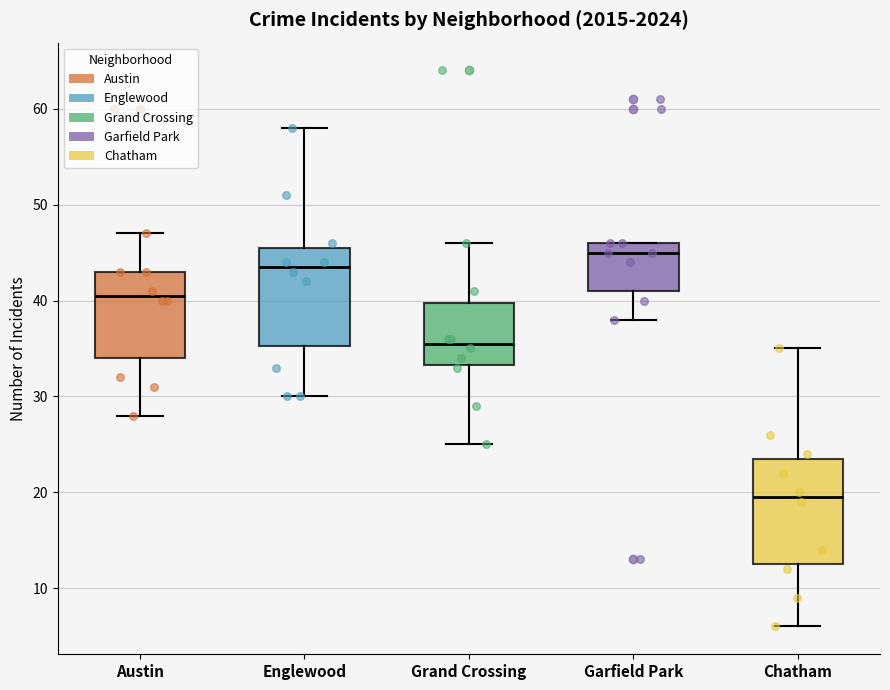

Where is the lower edge of the box for Garfield Park on the y-axis? The values are not printed on the chart, so give them approximately, as read against the axis.

41